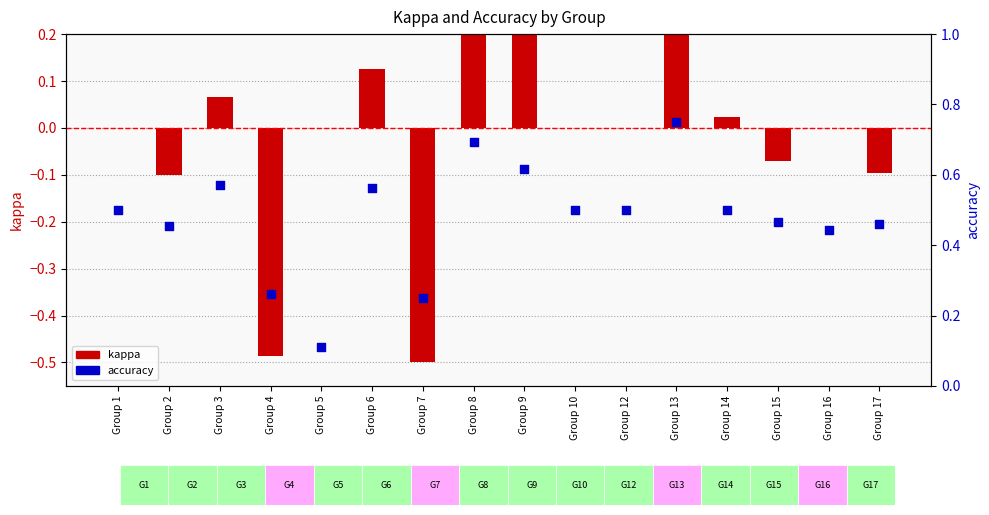

Which series reaches the minimum Y coordinate?

kappa